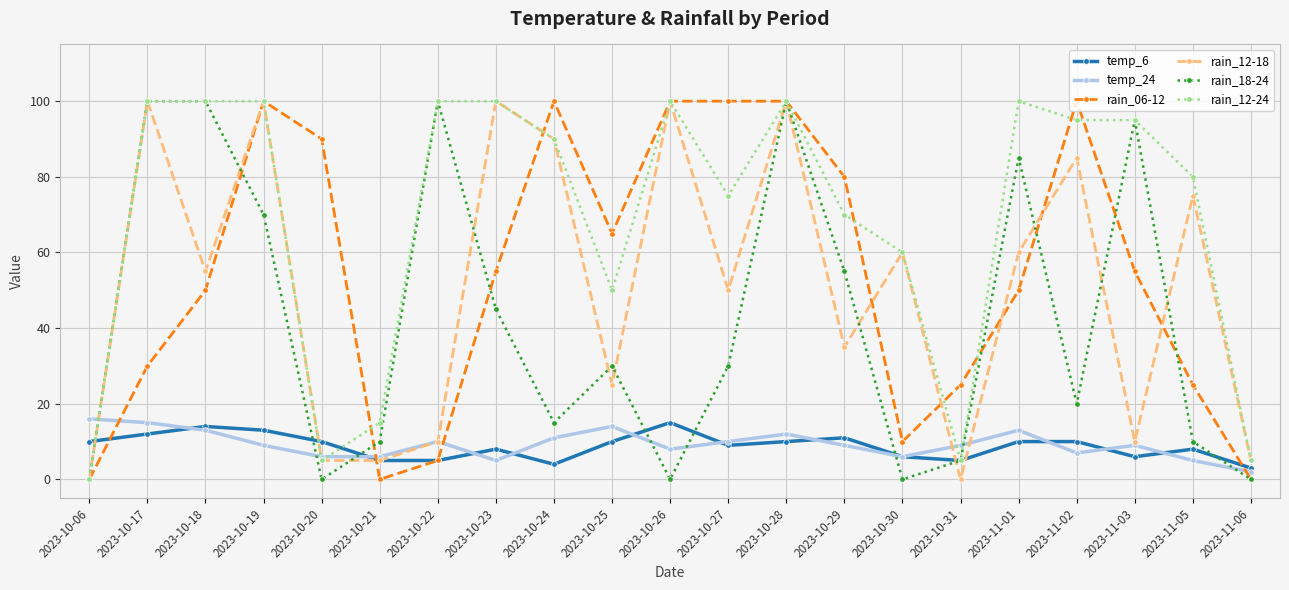

What is the highest value of the rain_18-24 series?

100